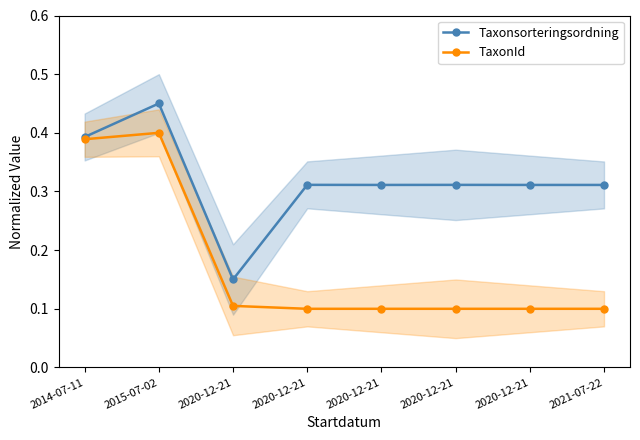

What value does the TaxonId series have at 2020-12-21?

0.1